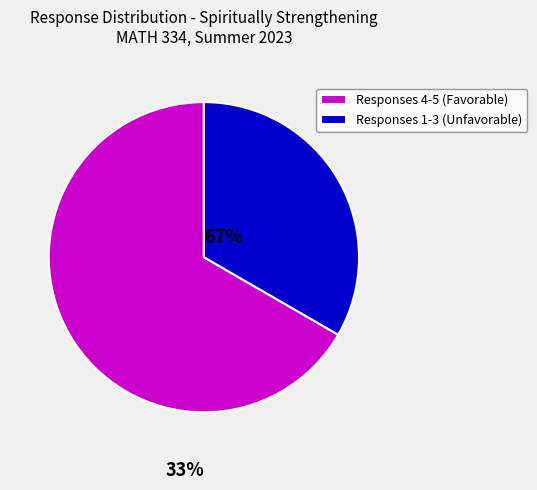

The Responses 1-3 (Unfavorable) slice represents 33% of the pie. True or false?

True